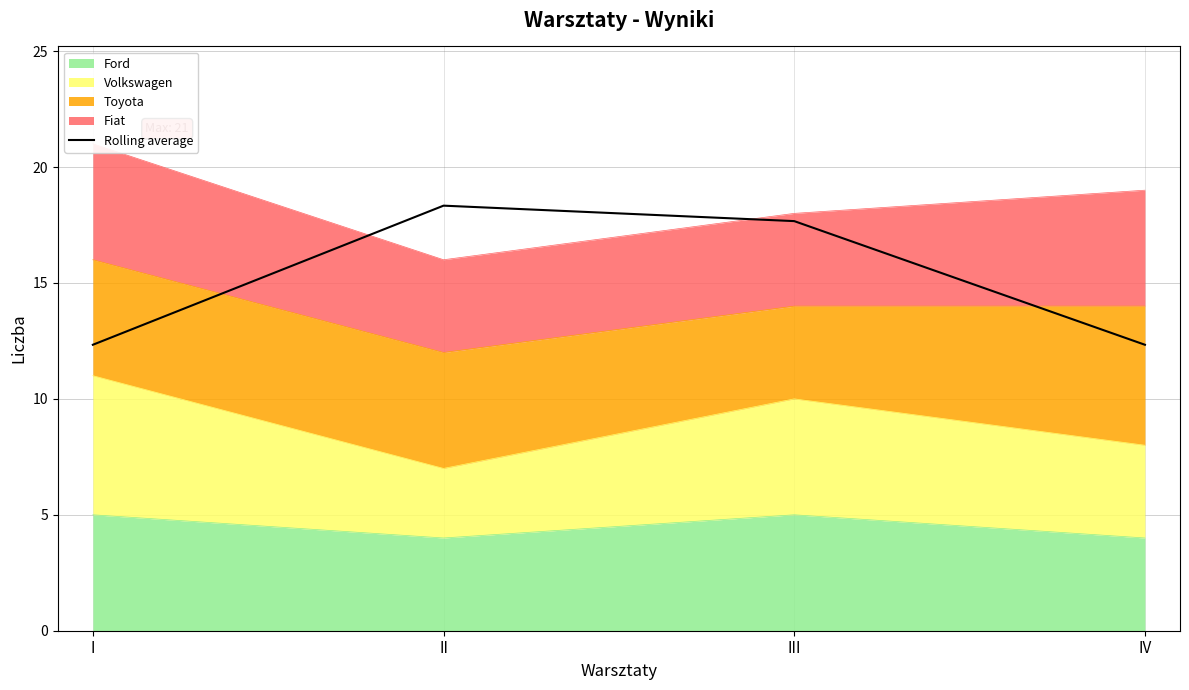

List the labels in order of value, smallest first.

I, IV, III, II